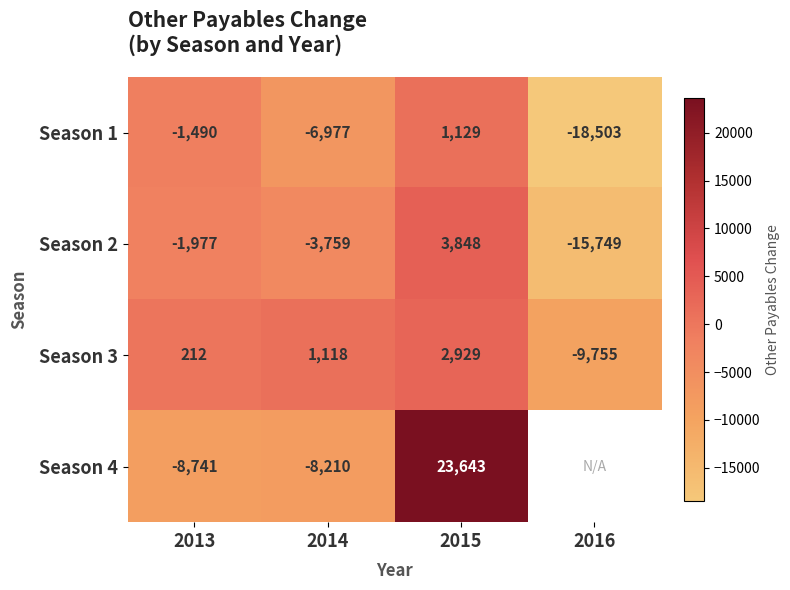

How many negative values does the Season 2 series have?

3